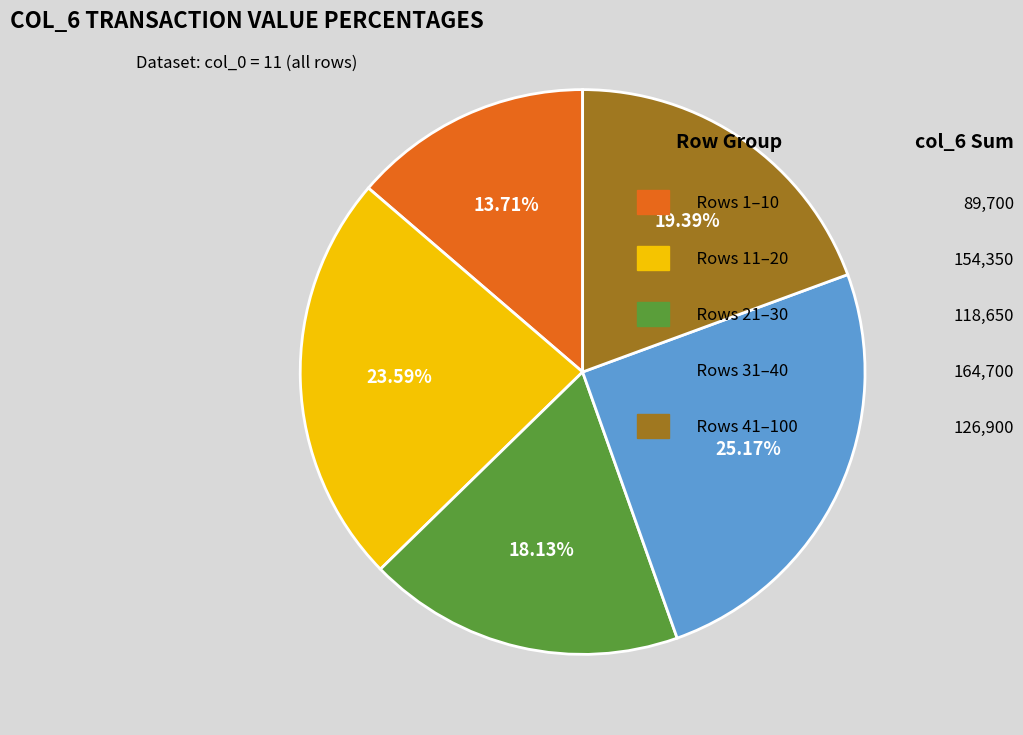

Is there a majority slice in this chart?

No